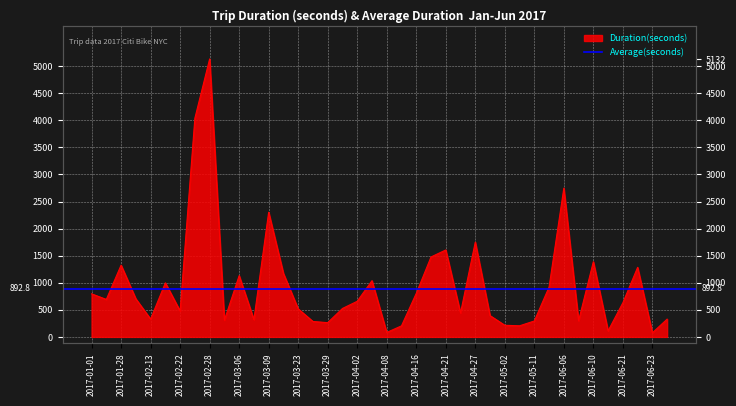

The value at 2017-04-08 is 34. True or false?

False